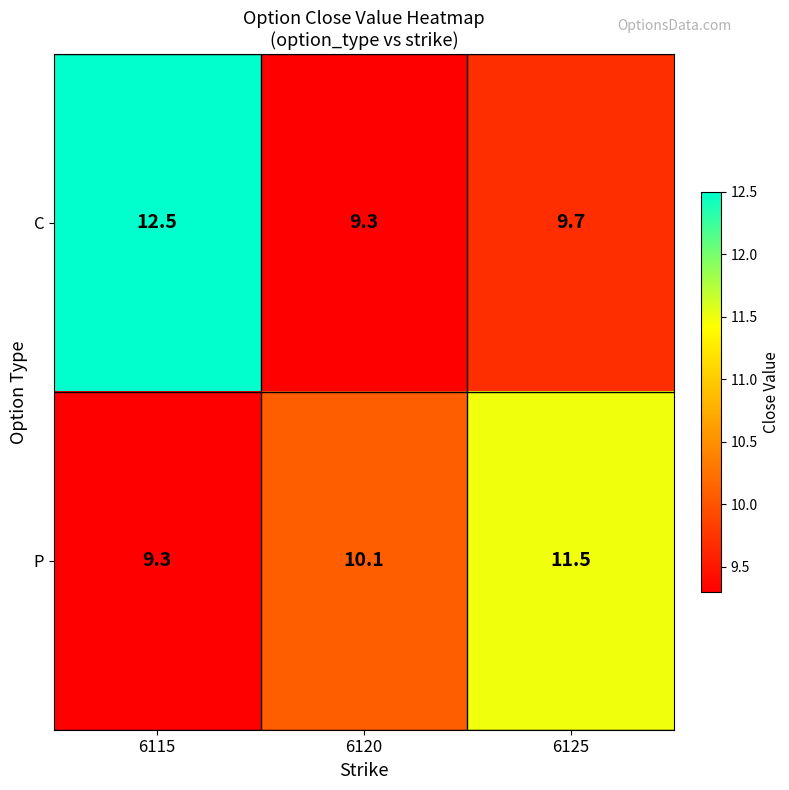

Rank the series by their average value, from lowest to highest.

P, C